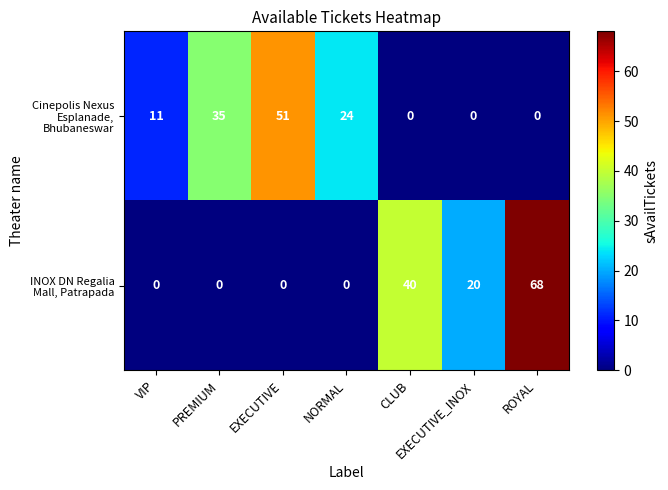

At which category is the sum across all series the highest?

ROYAL